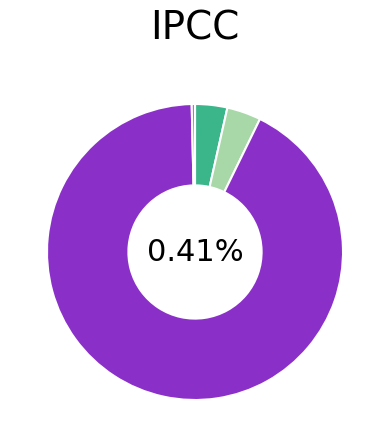

What portion of the pie excludes SMAPE?

96.3%